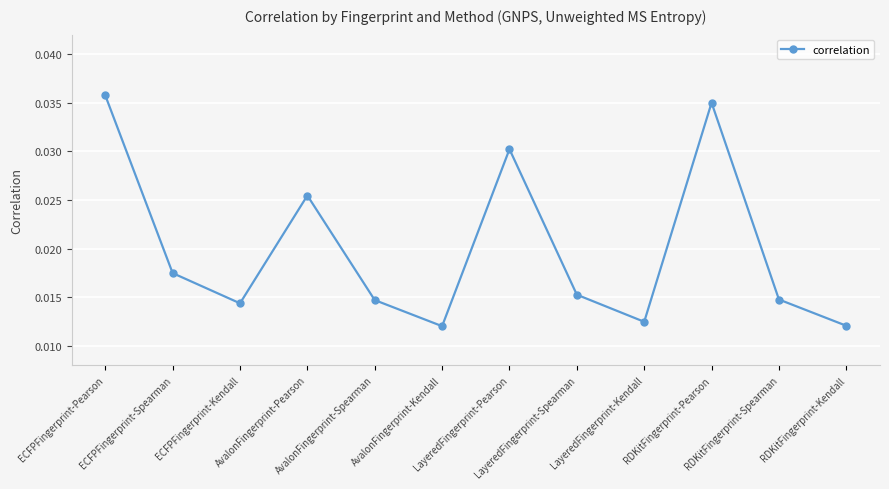

How many lines are shown in the chart?

1